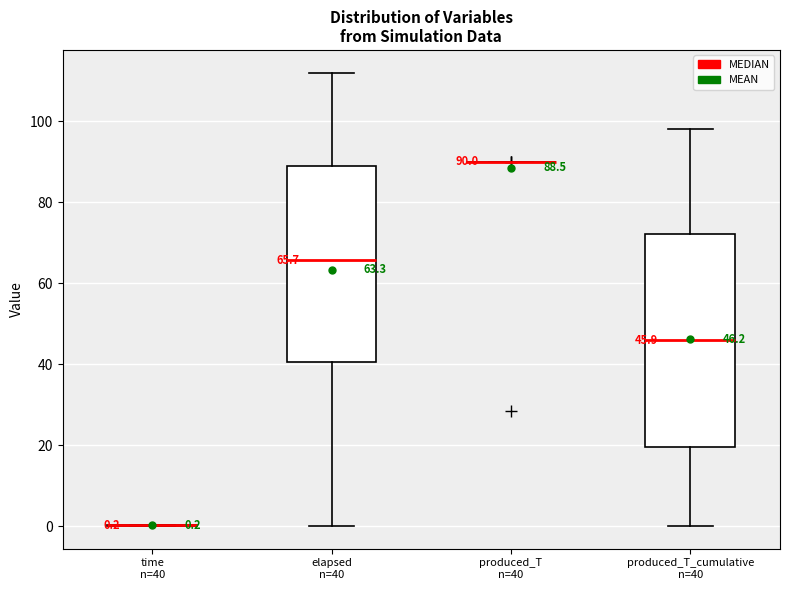

Which box is the tallest, from its lower edge to its upper edge?

produced_T_cumulative n=40